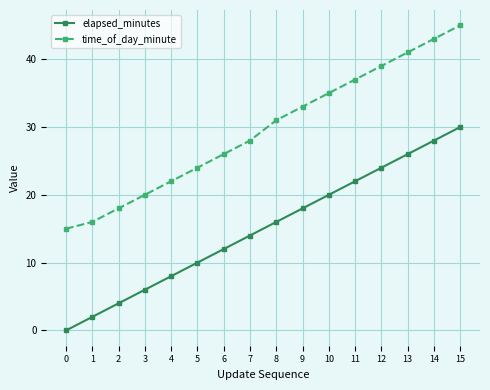

What is the difference between the highest and lowest values at 11?

15